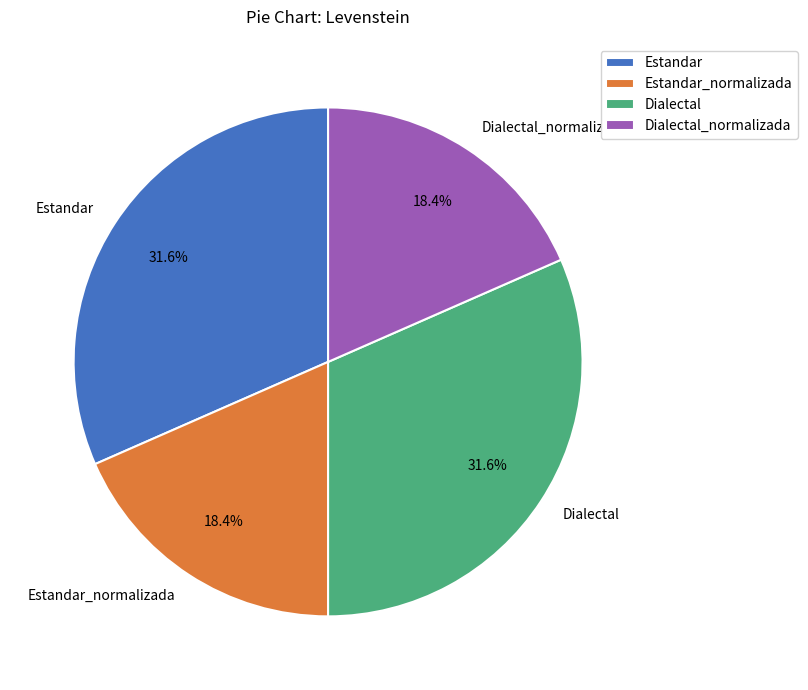

Count the number of slices in the pie.

4